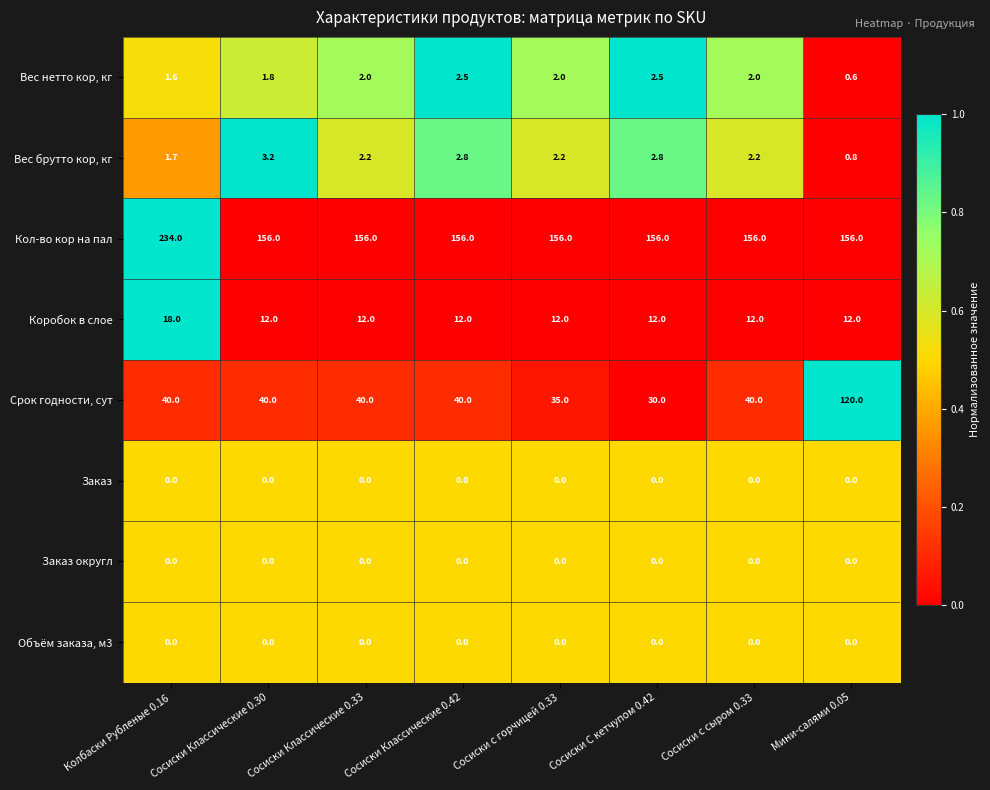

The Срок годности, сут series shows 10.5 at Сосиски с горчицей 0.33. True or false?

False